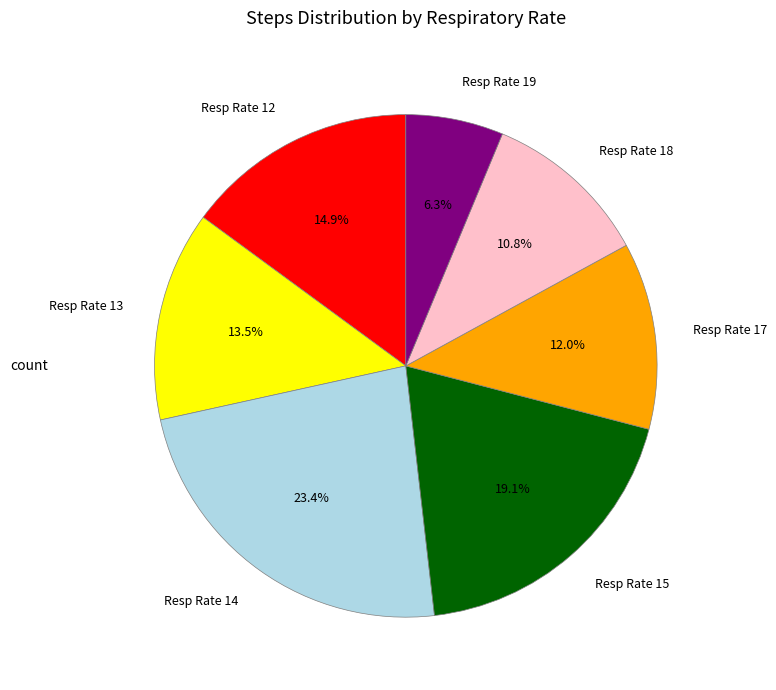

Is there a majority slice in this chart?

No